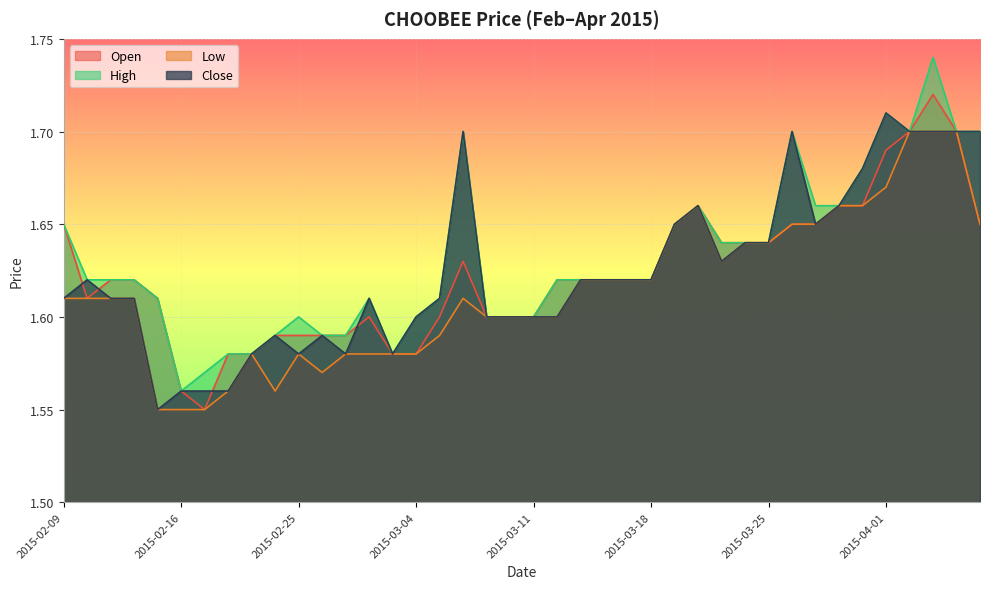

What is the value of the high point at the 21st from the left?

1.6